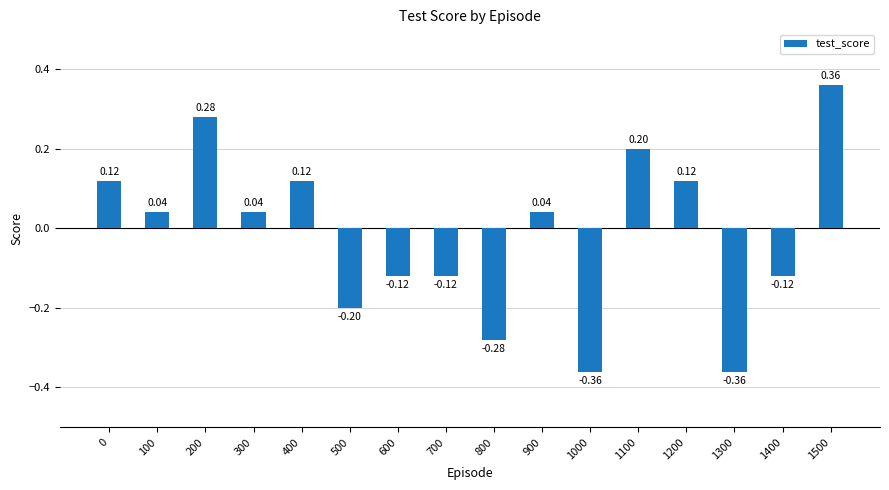

What is the difference between the maximum and minimum values?

0.7